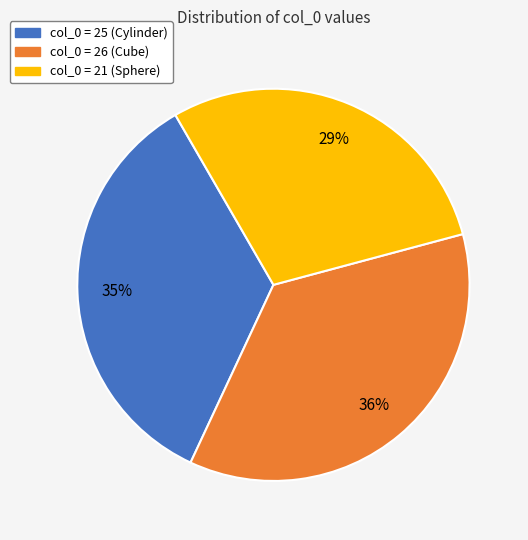

Approximately how many times larger is the value at col_0 = 21 (Sphere) compared to col_0 = 25 (Cylinder)?

0.8